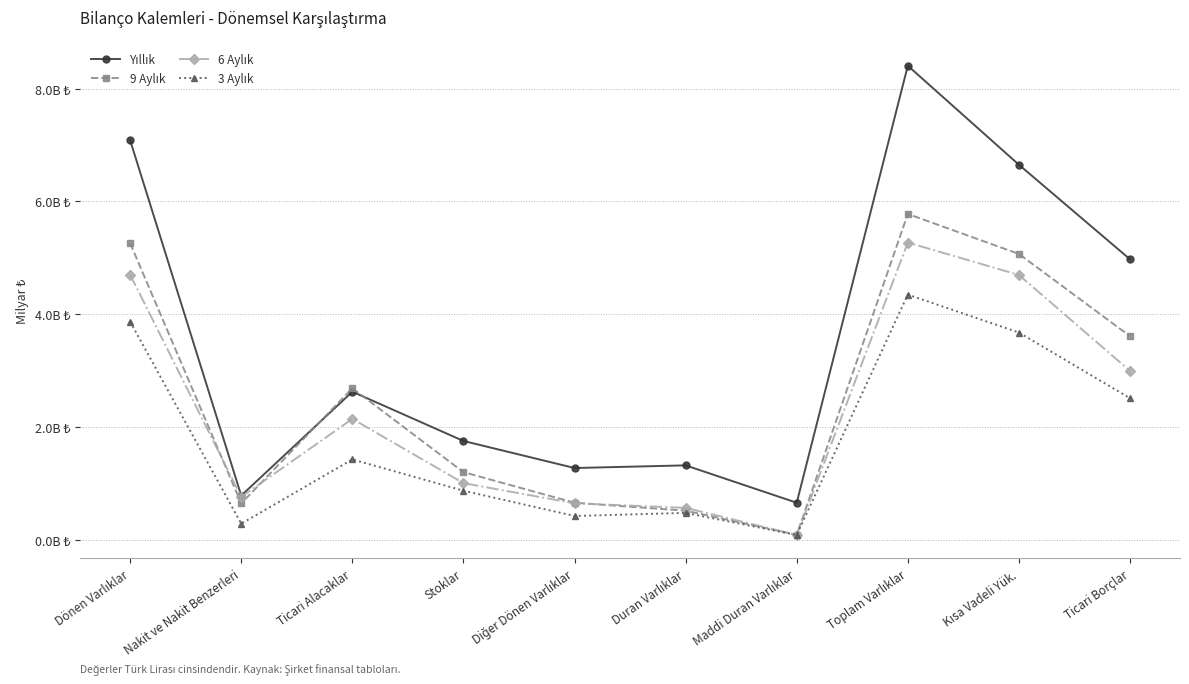

At which category is the sum across all series the highest?

Toplam Varlıklar